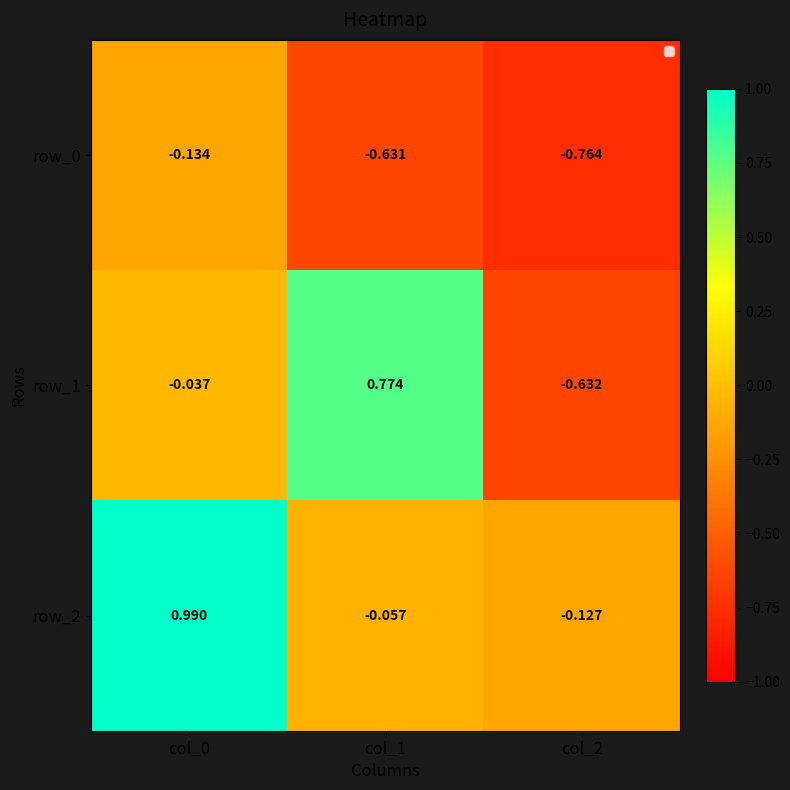

Is the value of row_1 at col_1 greater than the value of row_0 at col_2?

Yes